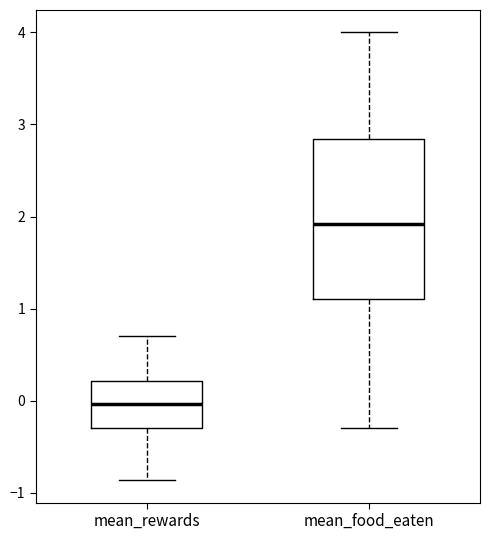

Which box has the lowest median line?

mean_rewards